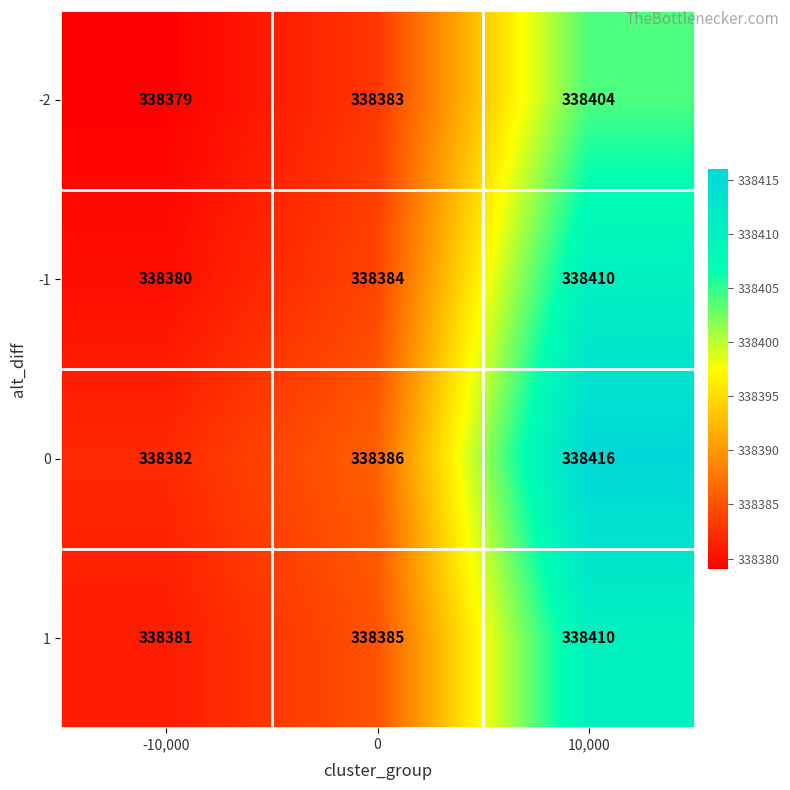

Rank the categories by 1 value from lowest to highest.

-10,000, 0, 10,000